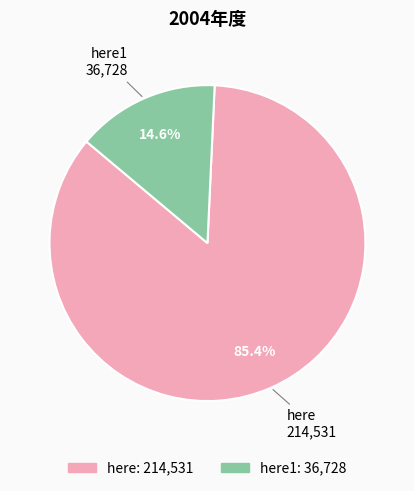

Count the number of slices in the pie.

2